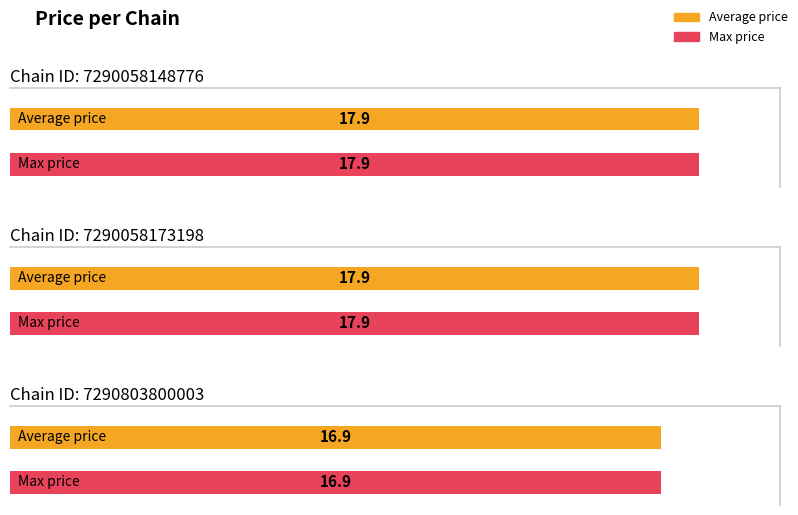

What is the value of the Max price bar at the 3rd from the left?

16.9